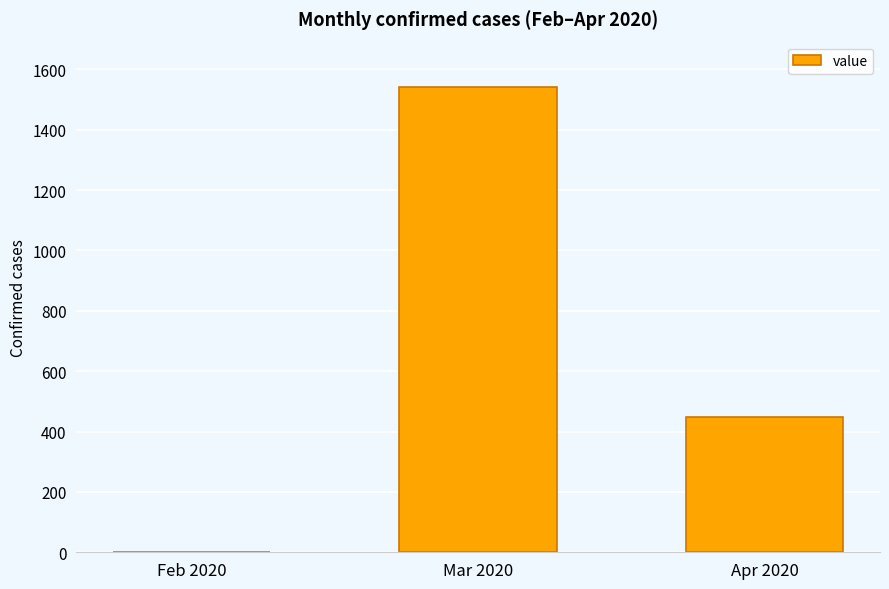

Reading right to left, what are all the values shown in this chart?

Apr 2020=448	Mar 2020=1542	Feb 2020=2